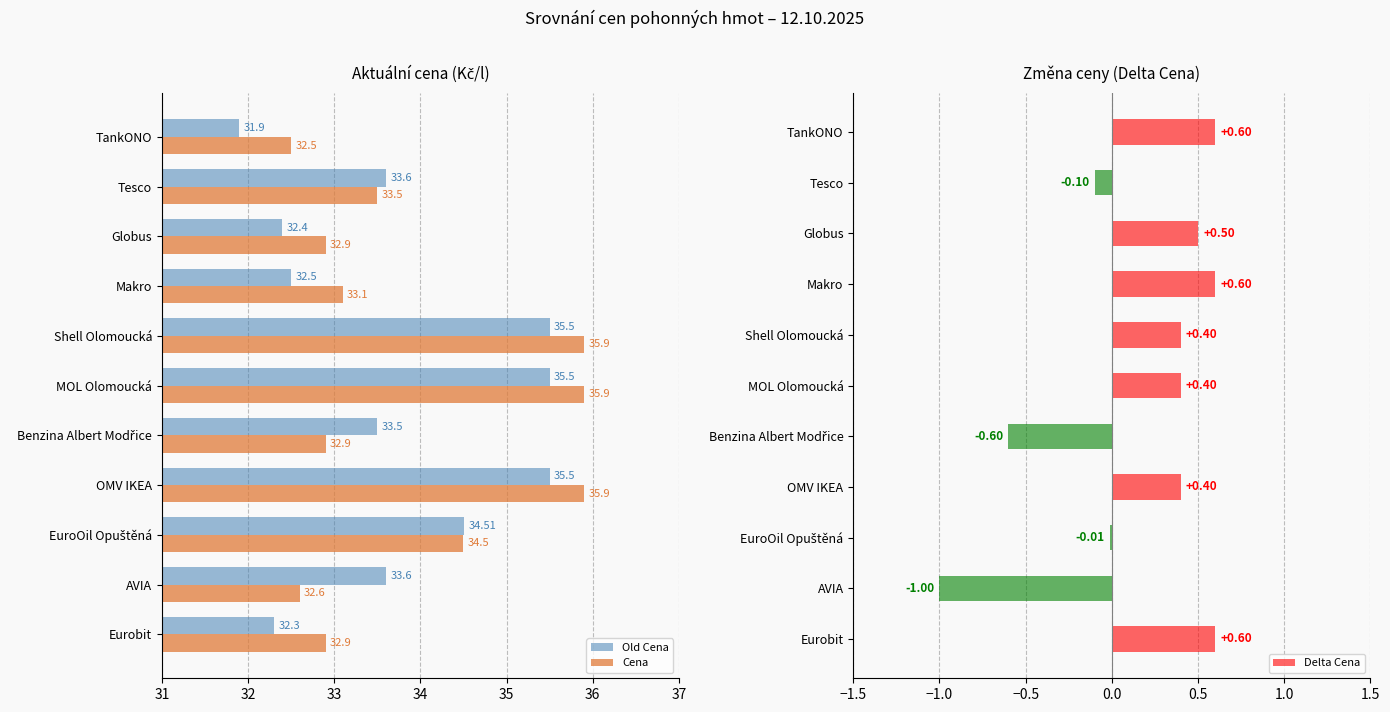

What is the sum of all Cena values?

372.6